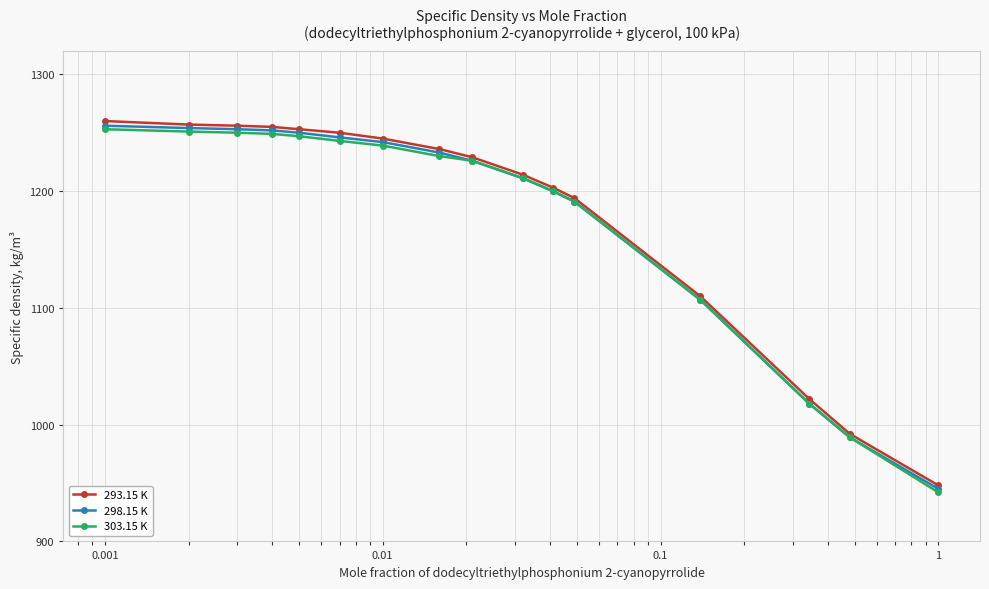

Which series has the largest range (max minus min)?

293.15 K